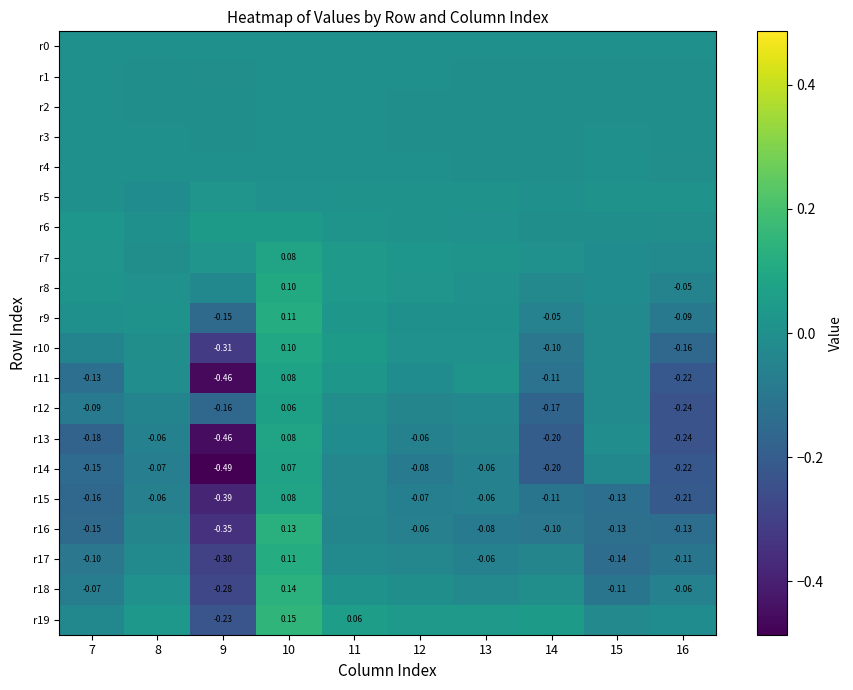

What is the sum of the r18 values at 7 and 9?

-0.4